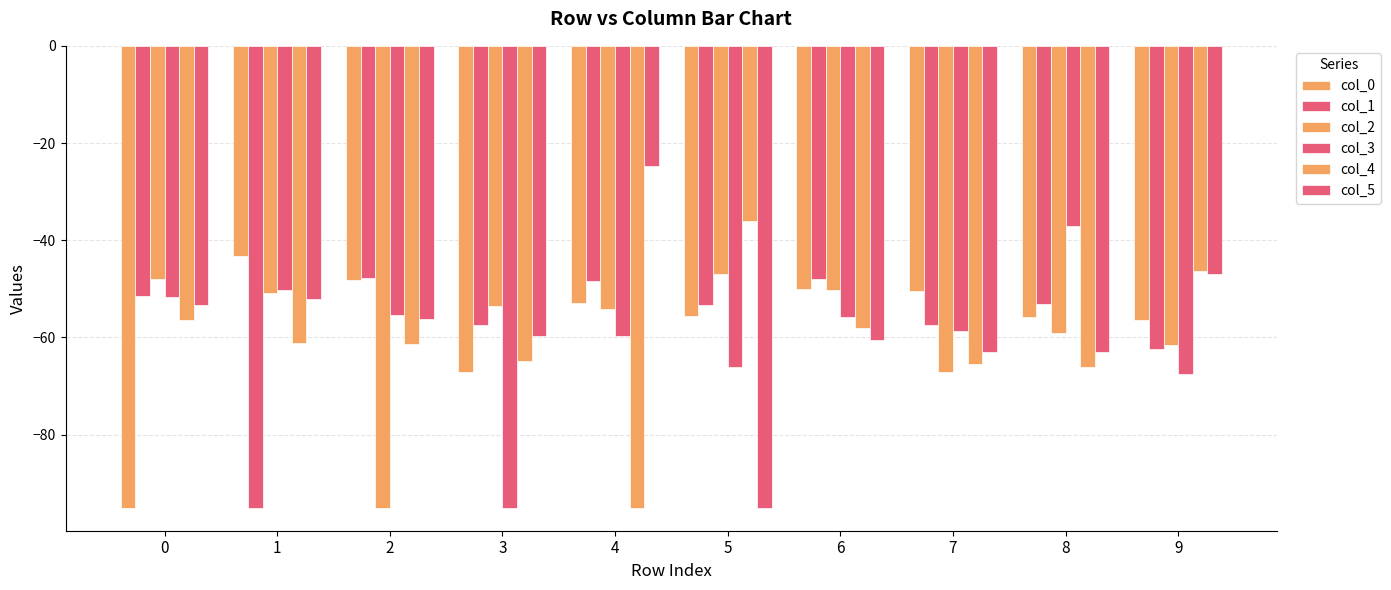

Where is col_4 nearest to the value -65?

3